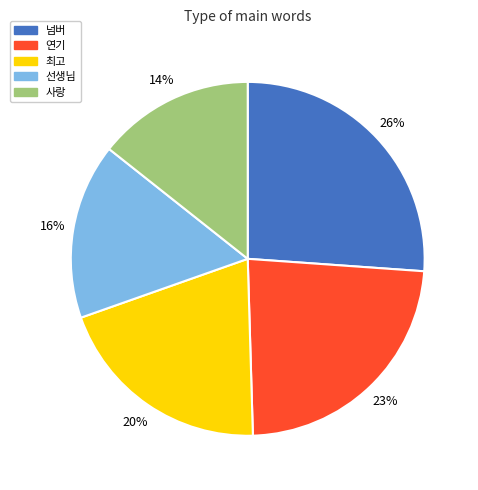

How many segments does this pie chart have?

5